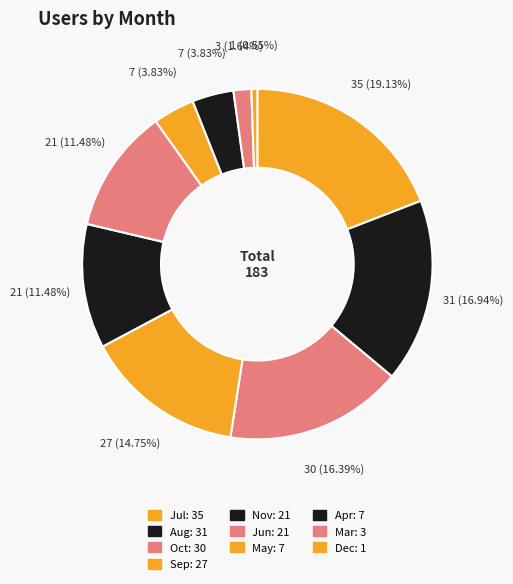

Is Mar the majority of the pie?

No